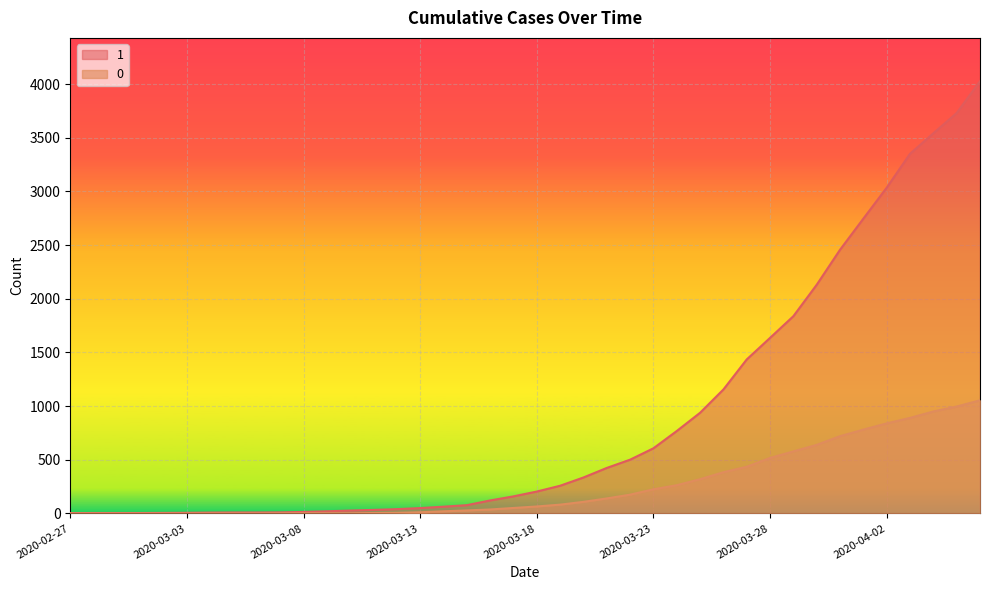

Between 2020-02-29 and 2020-03-08, which series saw the biggest shift?

1